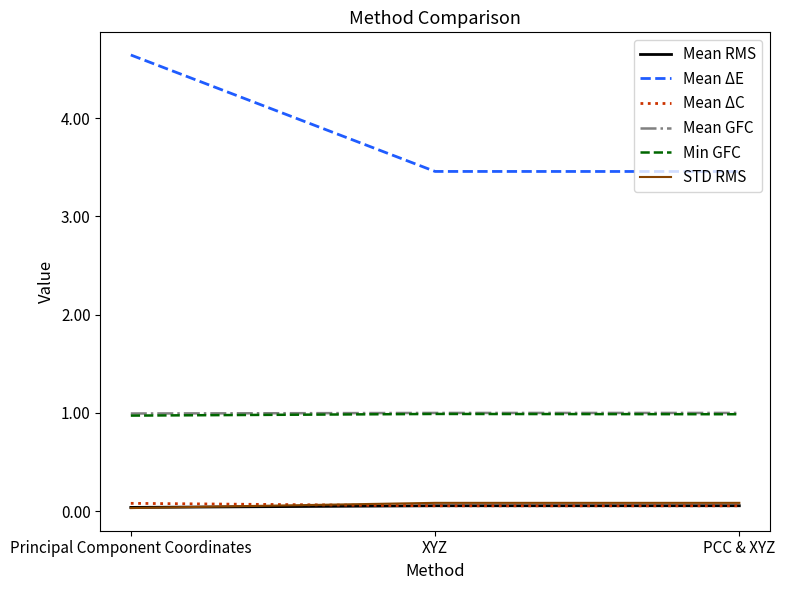

Which series has the largest range (max minus min)?

Mean ΔE